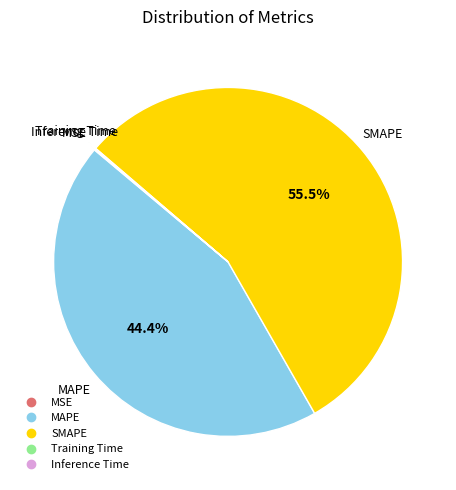

What is the largest slice in the pie chart?

SMAPE